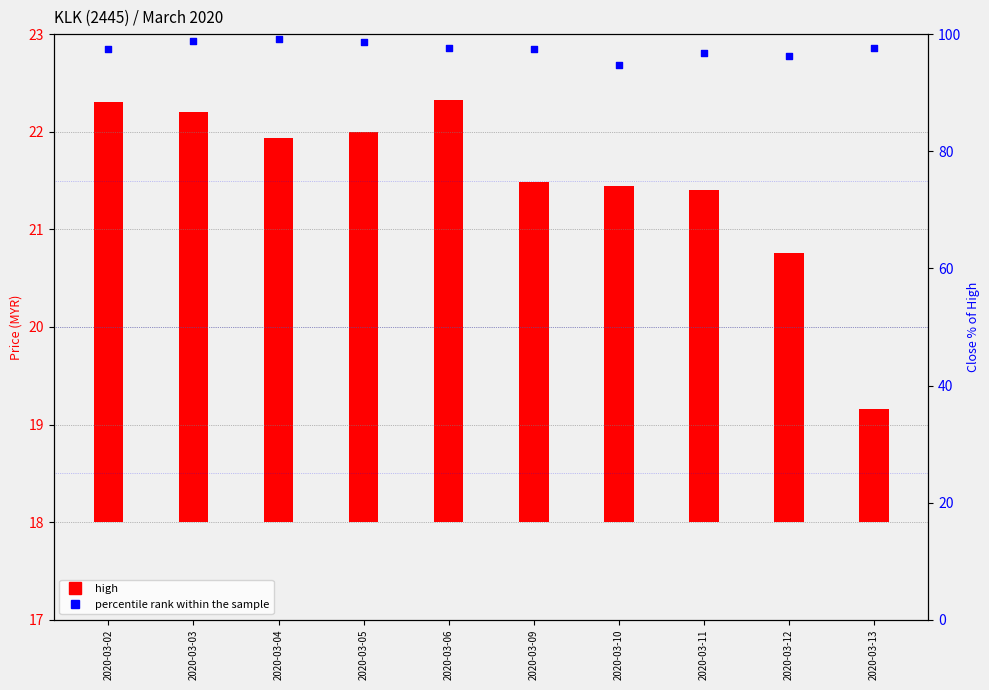

What is the change in value from 2020-03-06 to 2020-03-11?

-0.8